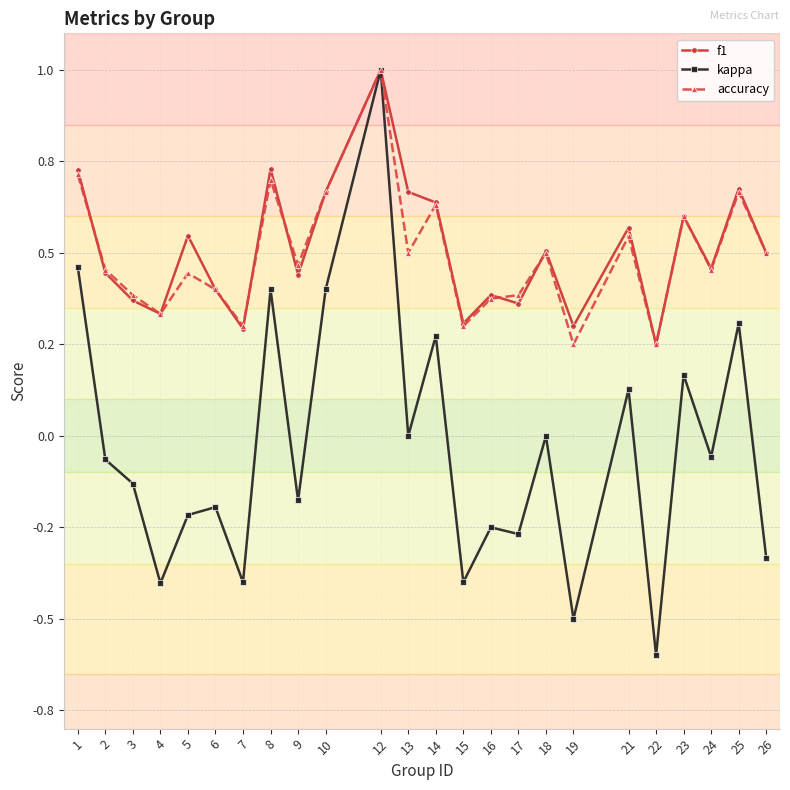

Does the chart have visible grid lines?

Yes